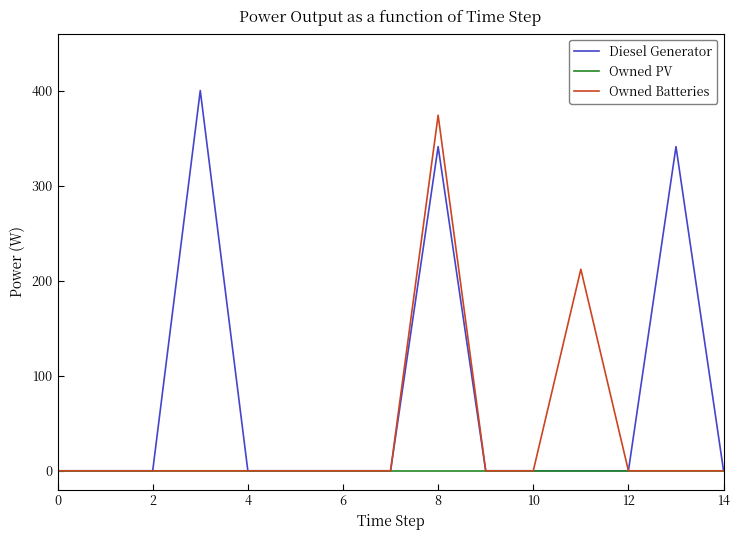

Which series has the largest range (max minus min)?

Diesel Generator